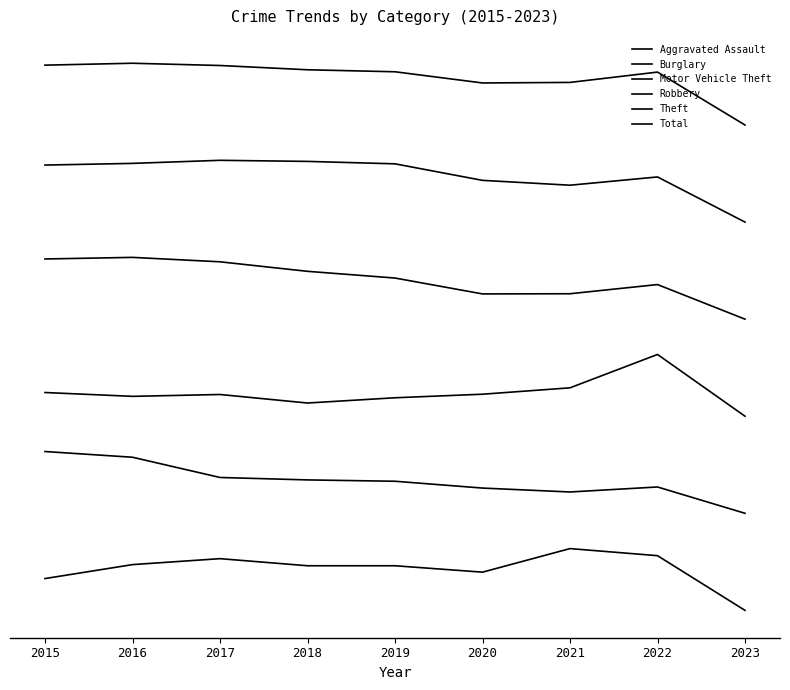

Which has a higher value, 2017 or 2020?

2017